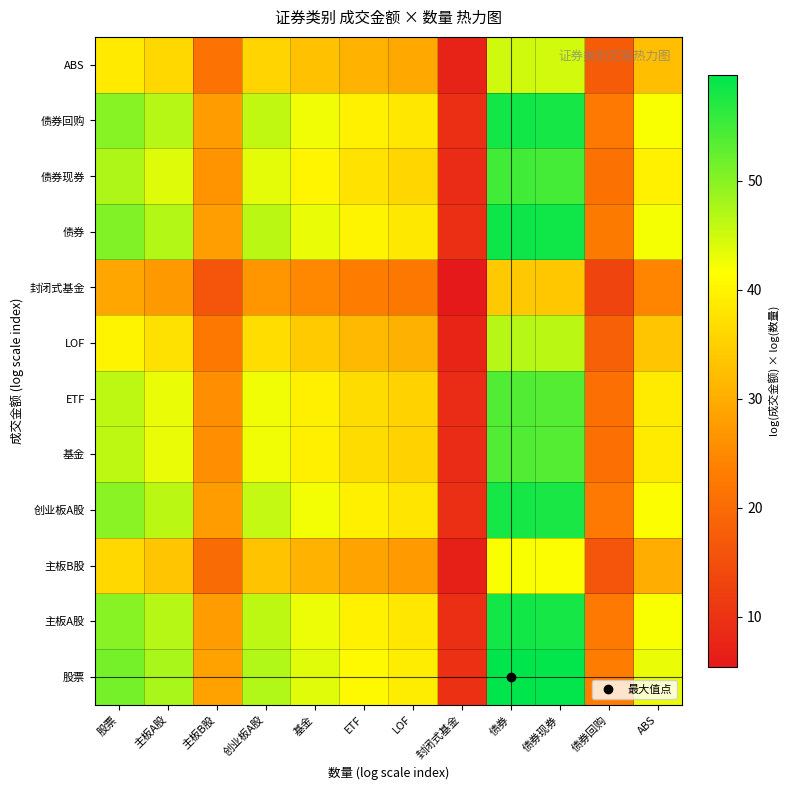

Which has a higher value, ABS or 主板B股?

ABS